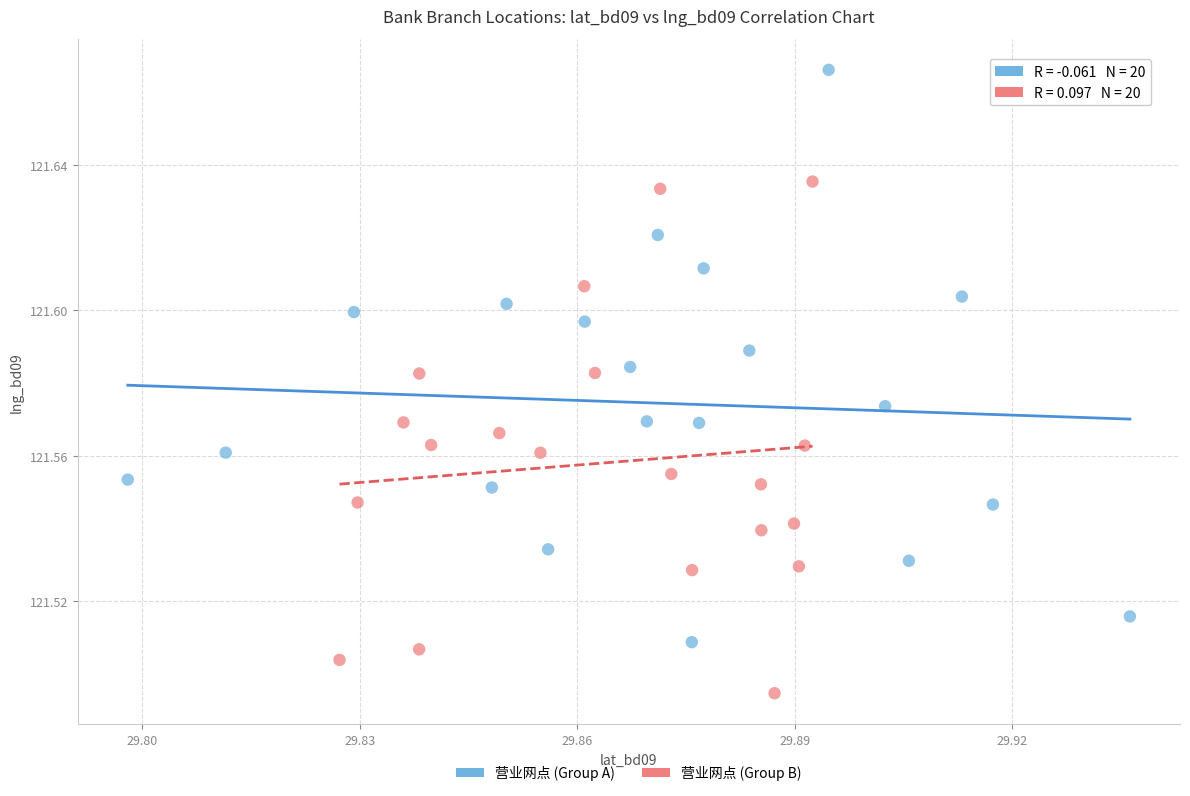

What are all the series names shown in the legend?

营业网点 (Group A), 营业网点 (Group B)